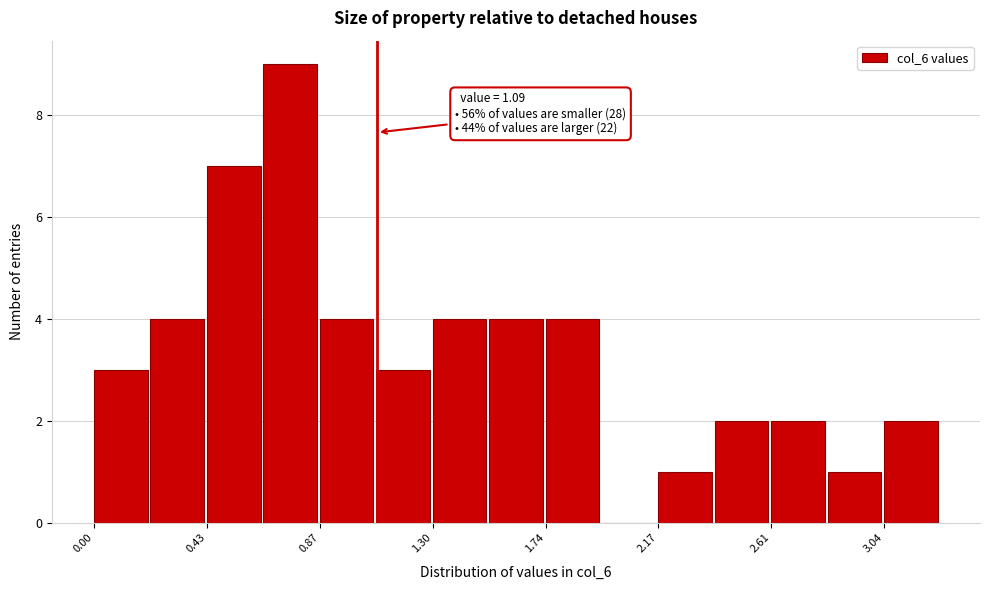

Which range on the x-axis has the tallest bar?

0.65 to 0.85